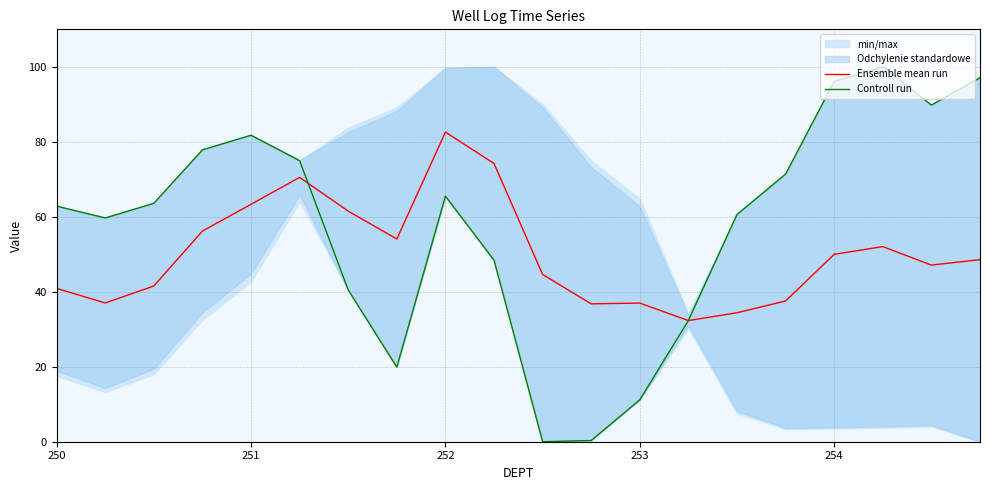

The Controll run series shows 81.7 at 251. True or false?

True